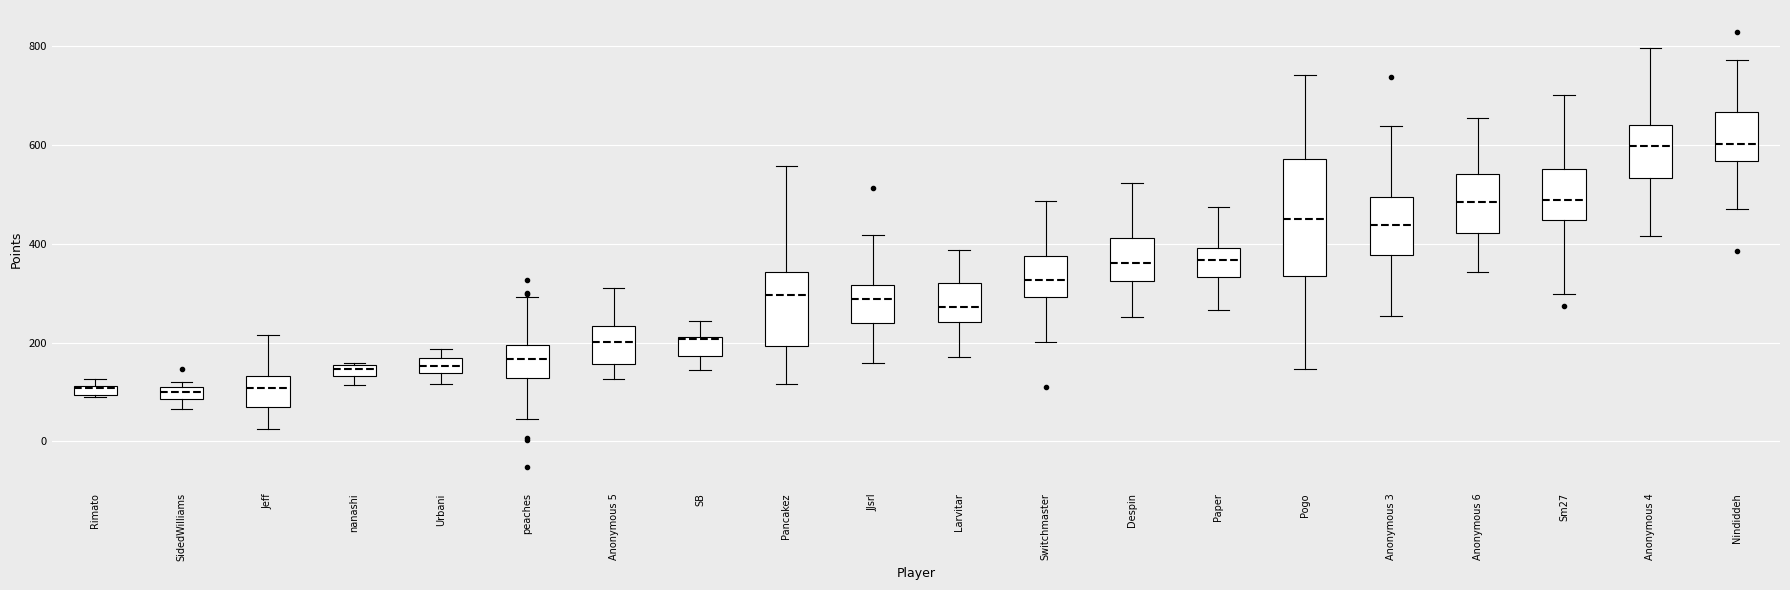

Where does the lower whisker of the box for Anonymous 4 end on the y-axis? The values are not printed on the chart, so give them approximately, as read against the axis.

420